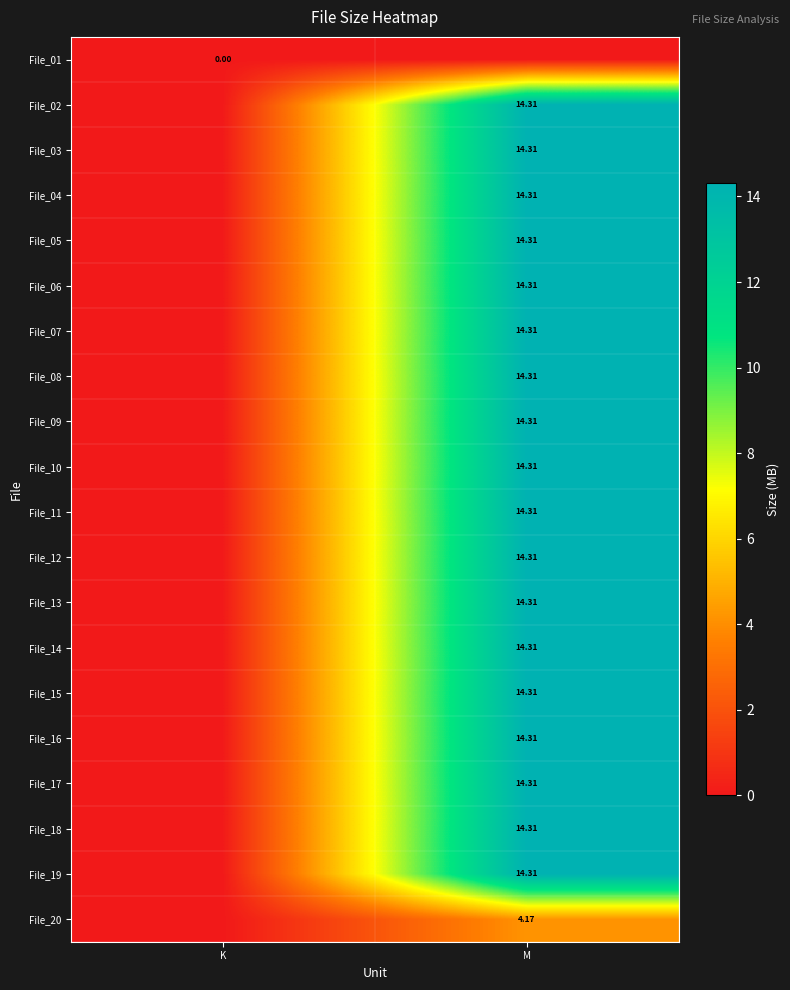

The File_02 series shows 14.3 at M. True or false?

True